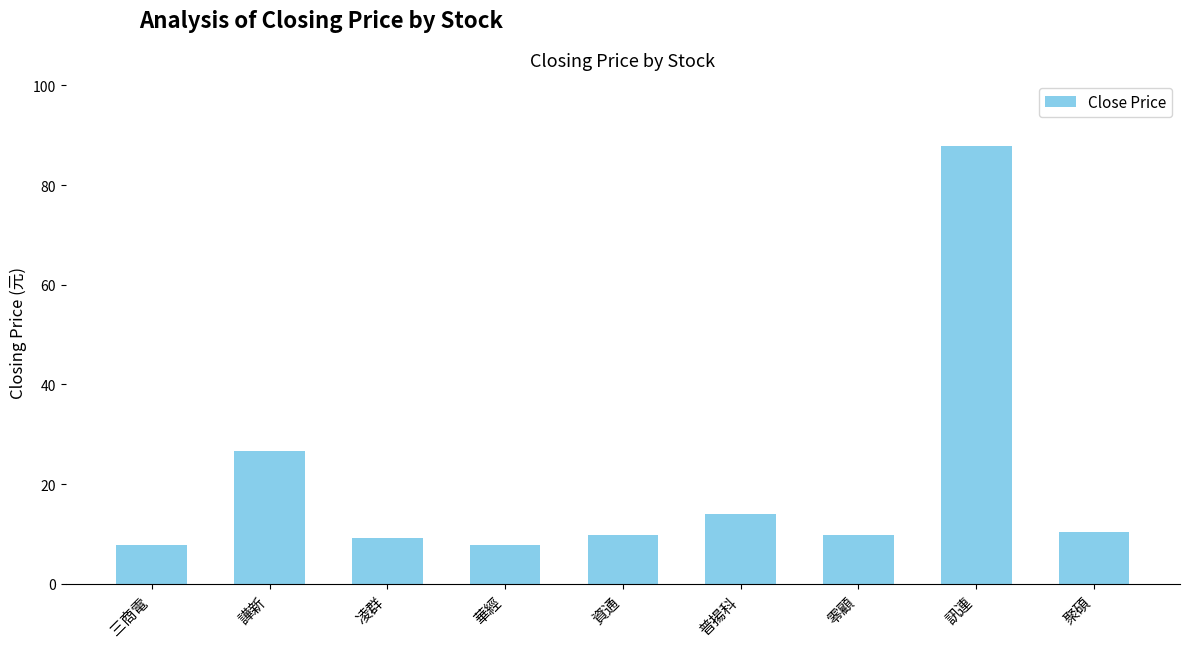

Is it true that the value at 普揚科 is 14.1?

True